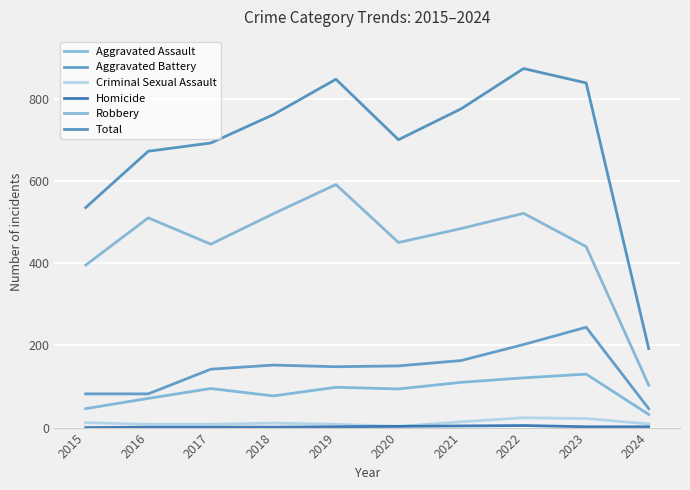

Which category has the highest value across all series?

2022